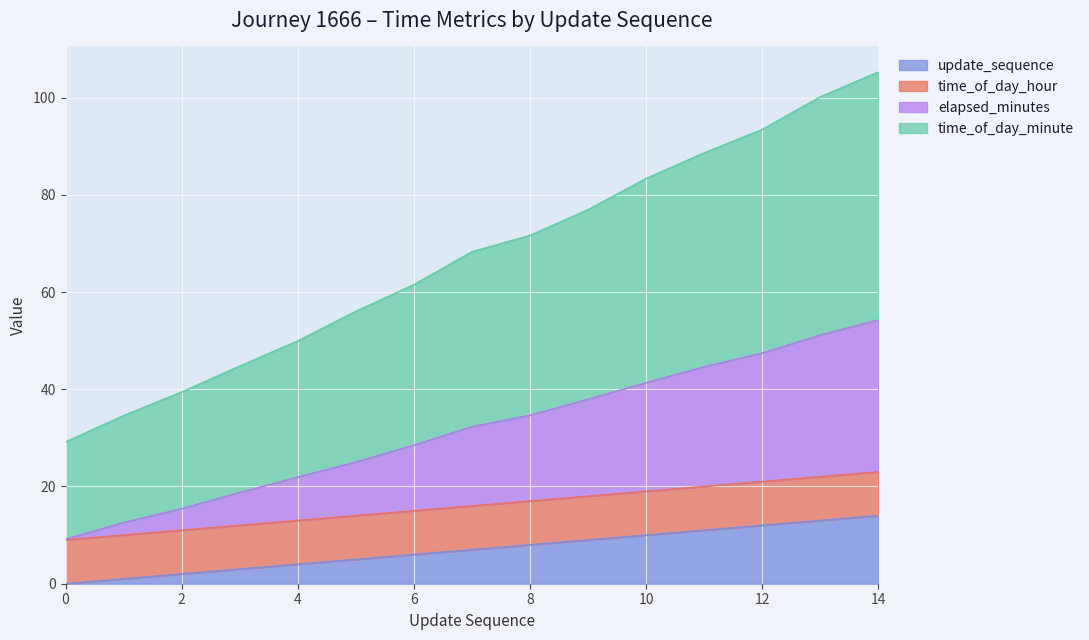

What are all the series names shown in the legend?

update_sequence, time_of_day_hour, elapsed_minutes, time_of_day_minute